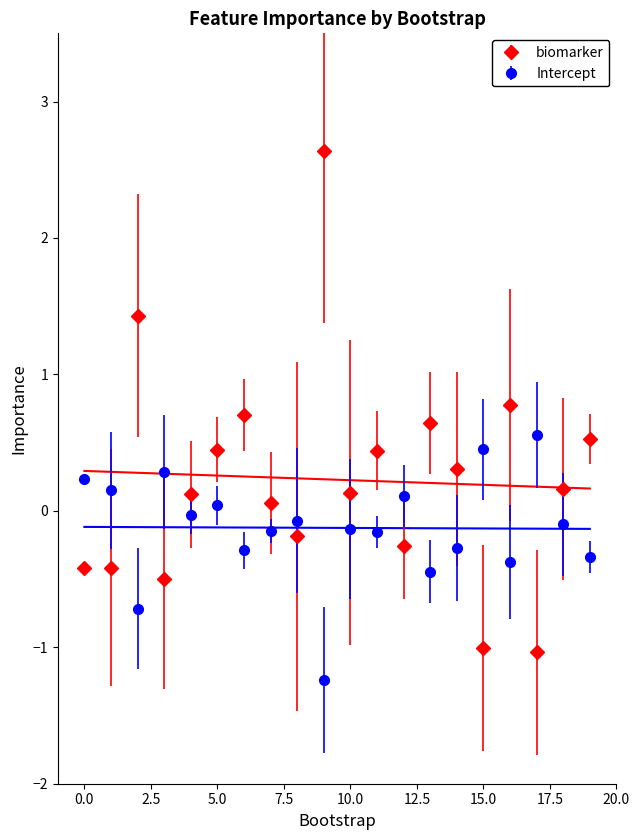

Which series has the largest range (max minus min)?

biomarker